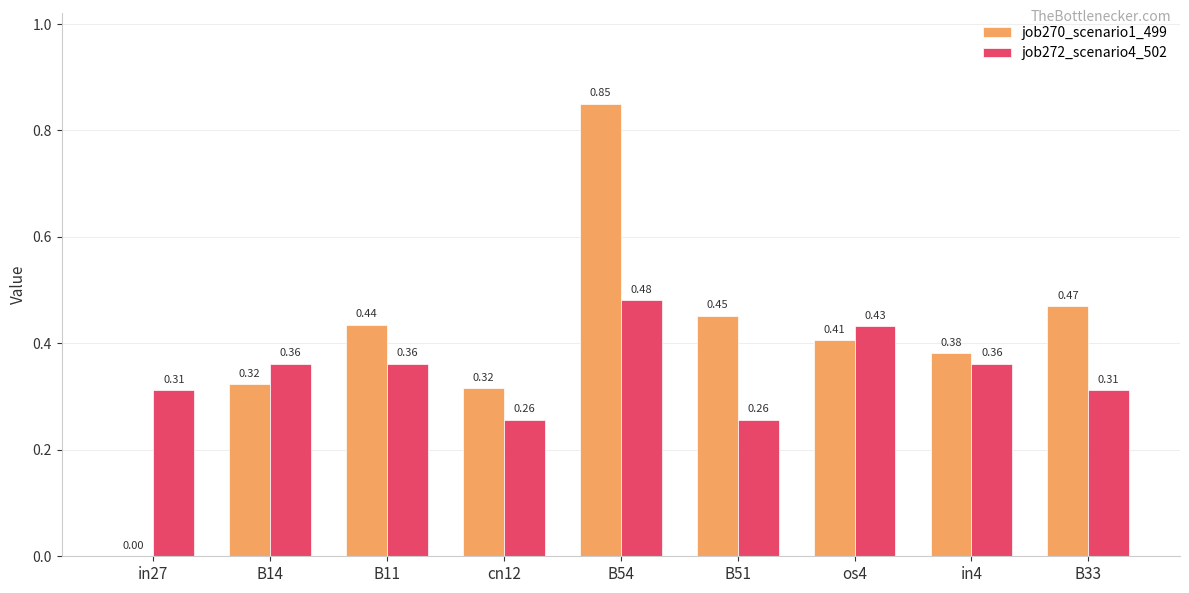

How many groups of bars are there?

9